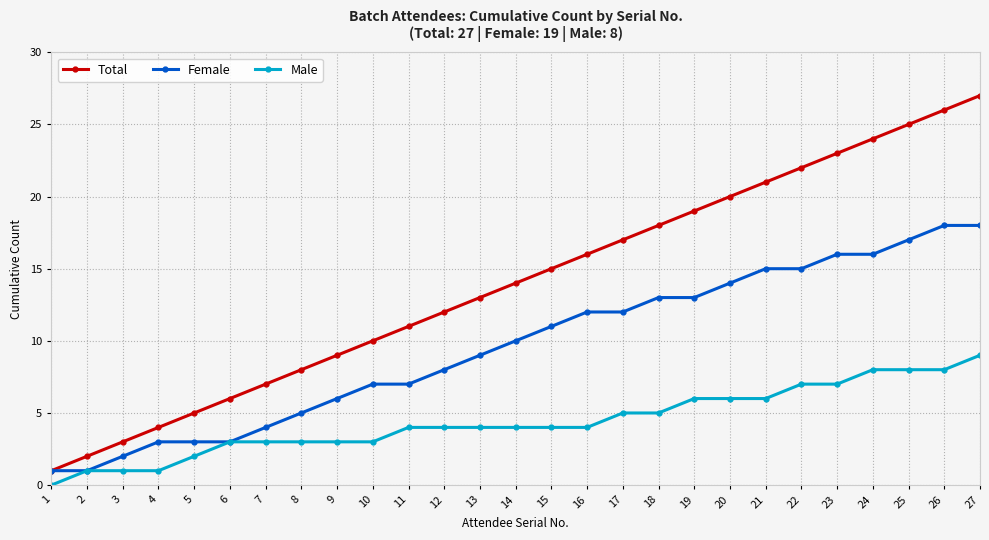

True or false: Male has a value of 2 at 2.

False